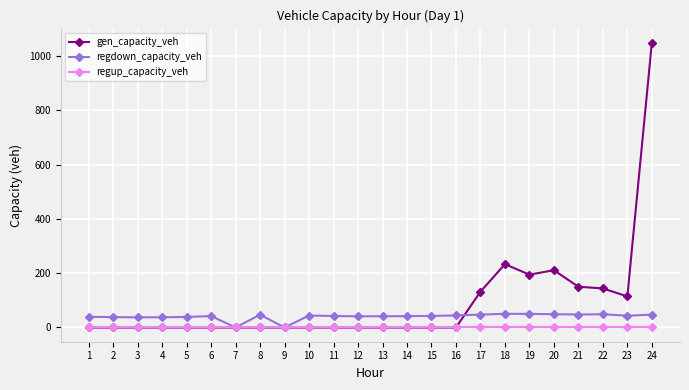

What are all the series names shown in the legend?

gen_capacity_veh, regdown_capacity_veh, regup_capacity_veh